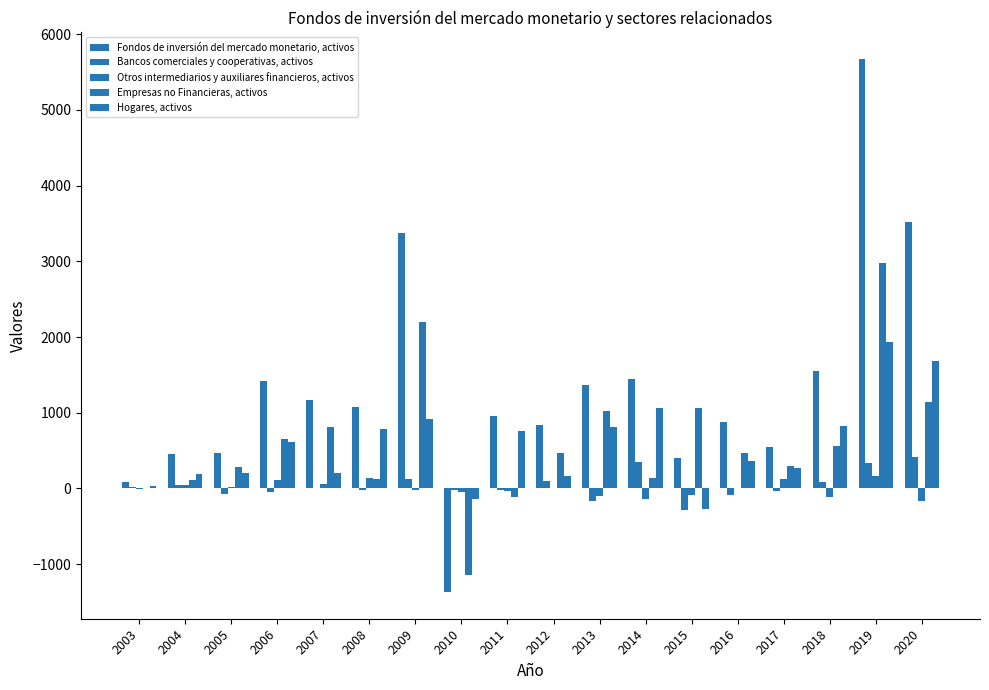

Between 2008 and 2014, which is larger?

2014